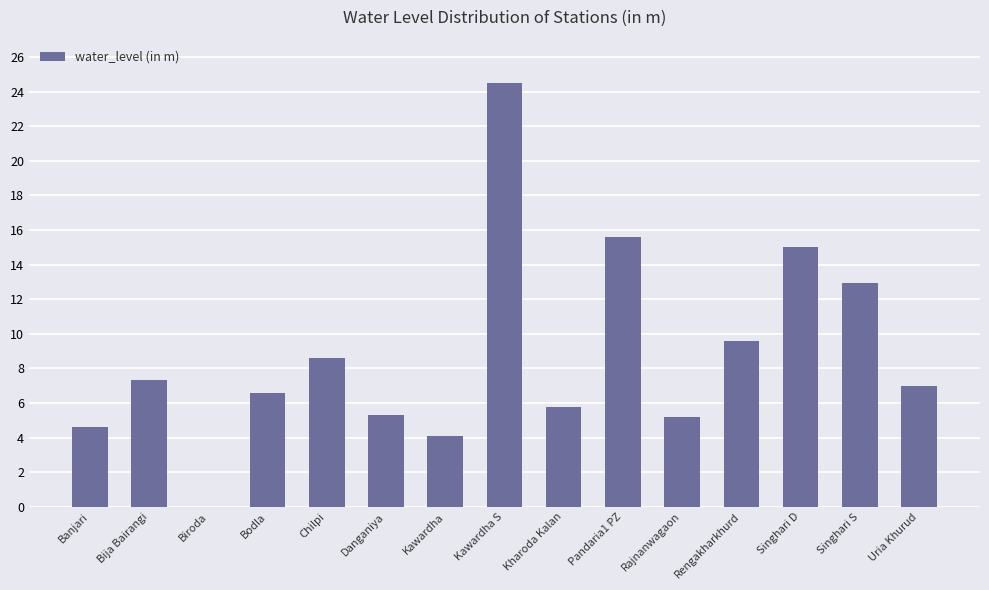

Approximately how many times larger is the value at Danganiya compared to Rajnanwagaon?

1.0